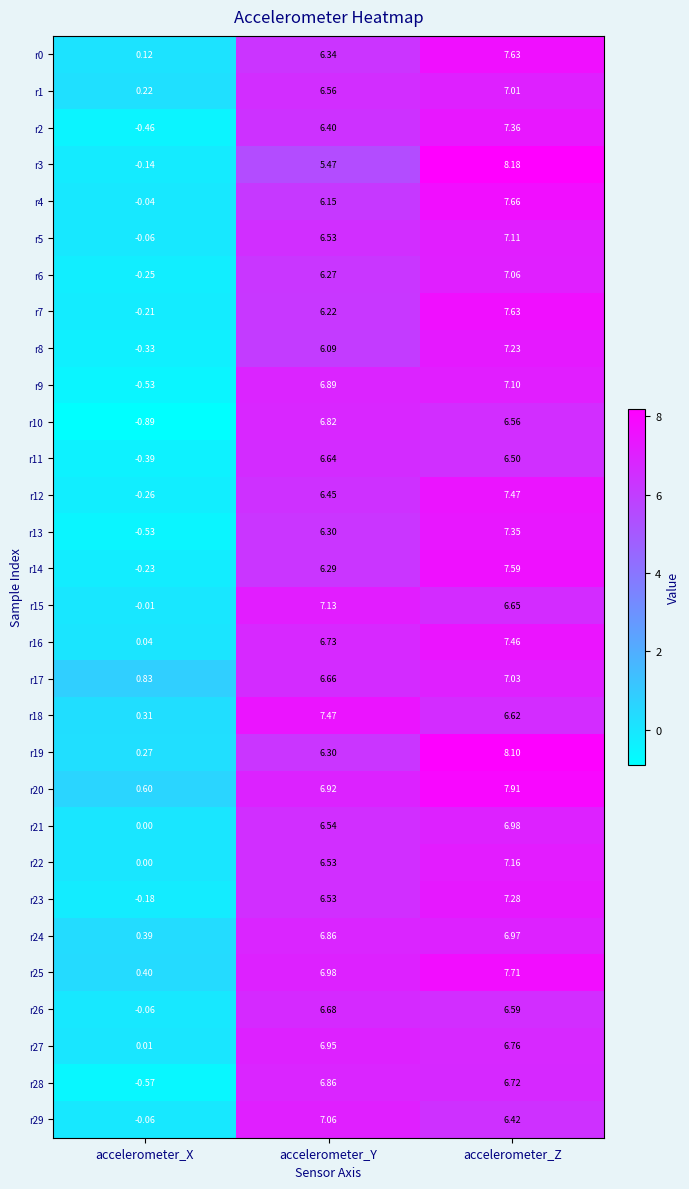

Which category has the highest value in the r2 series?

accelerometer_Z